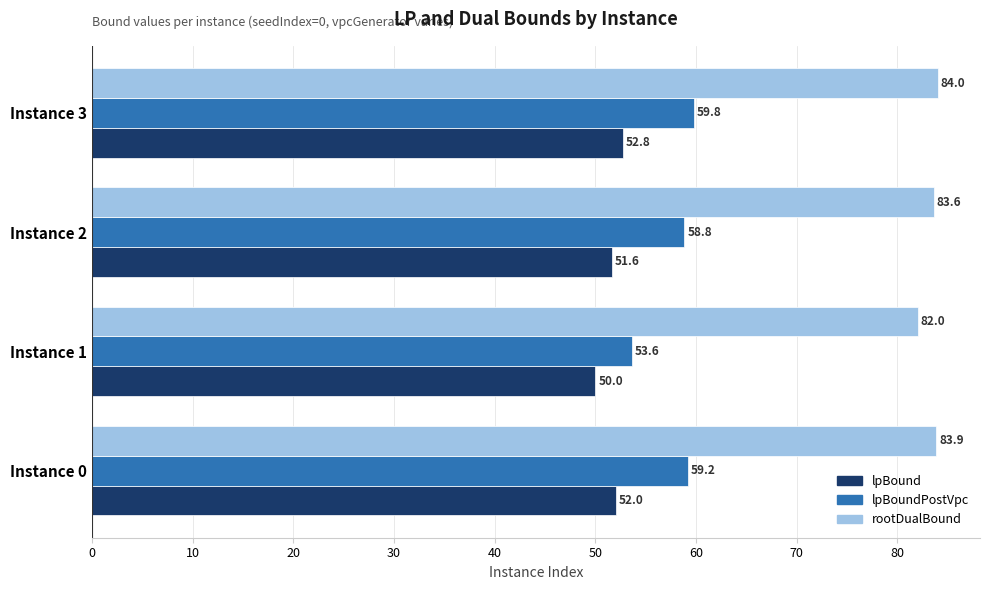

At which label does lpBound reach its peak?

Instance 3